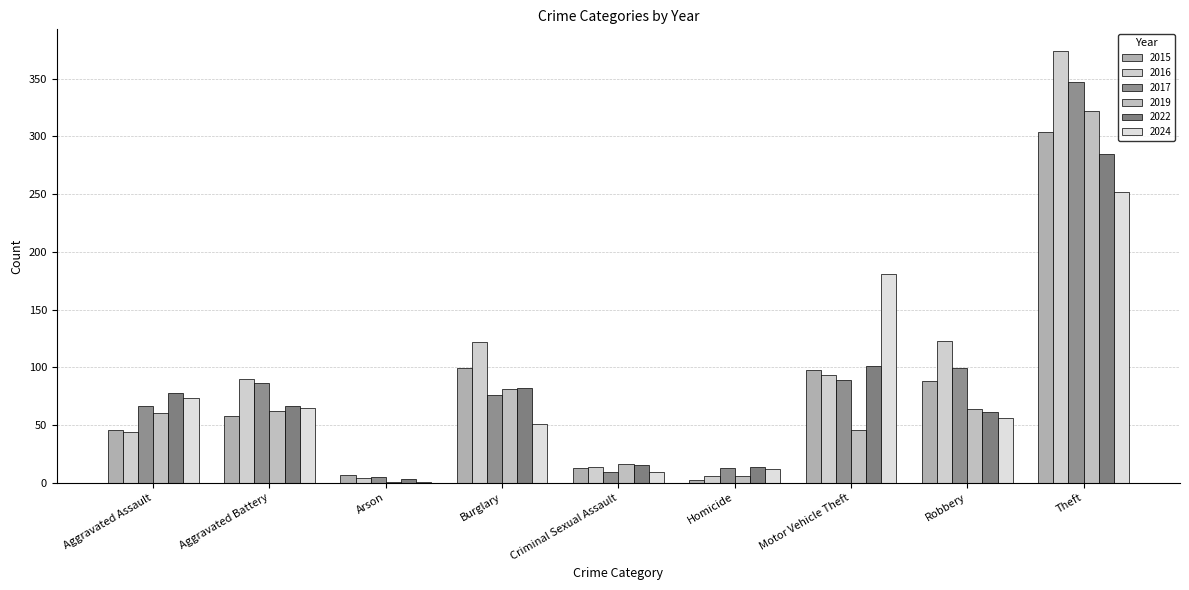

What is the minimum value shown in the chart?

1